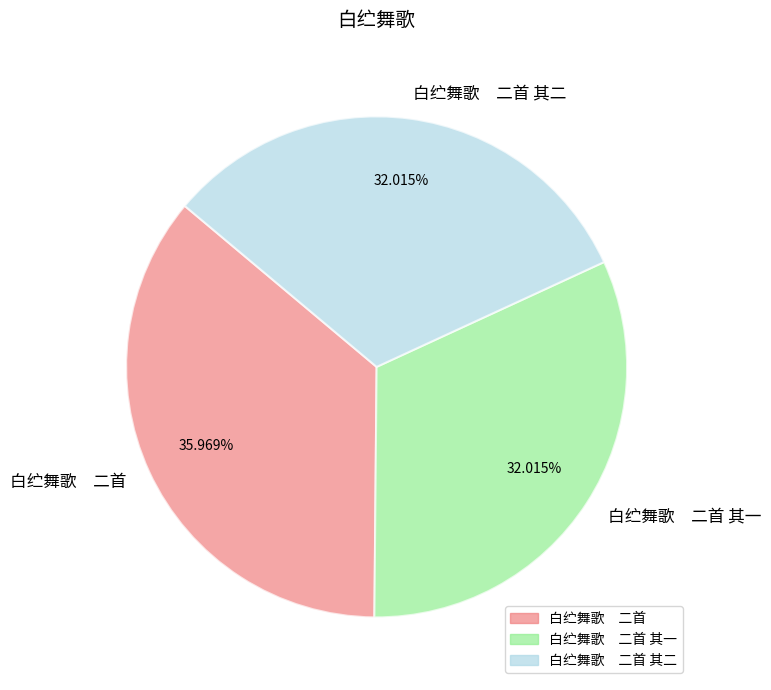

Does any single category account for the majority?

No